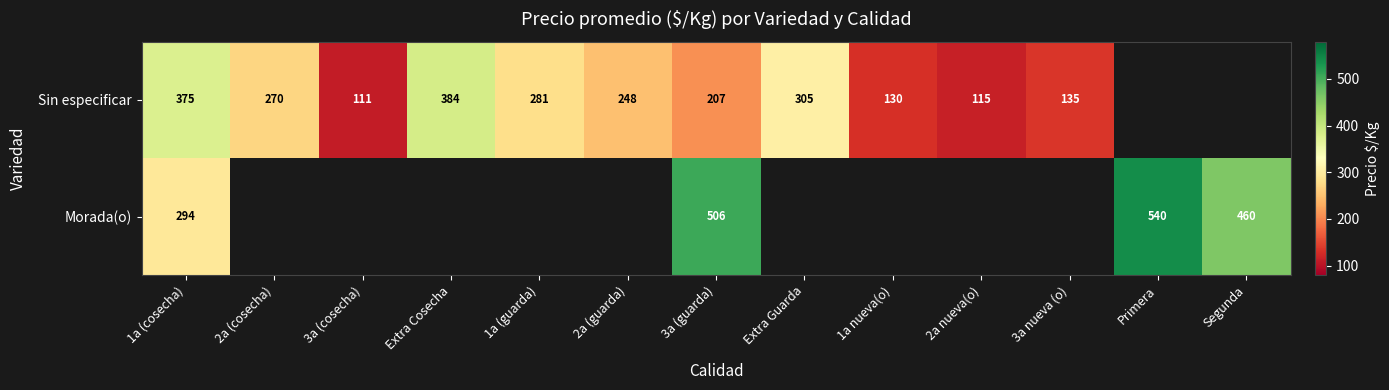

Which category has the lowest value in the Sin especificar series?

3a (cosecha)